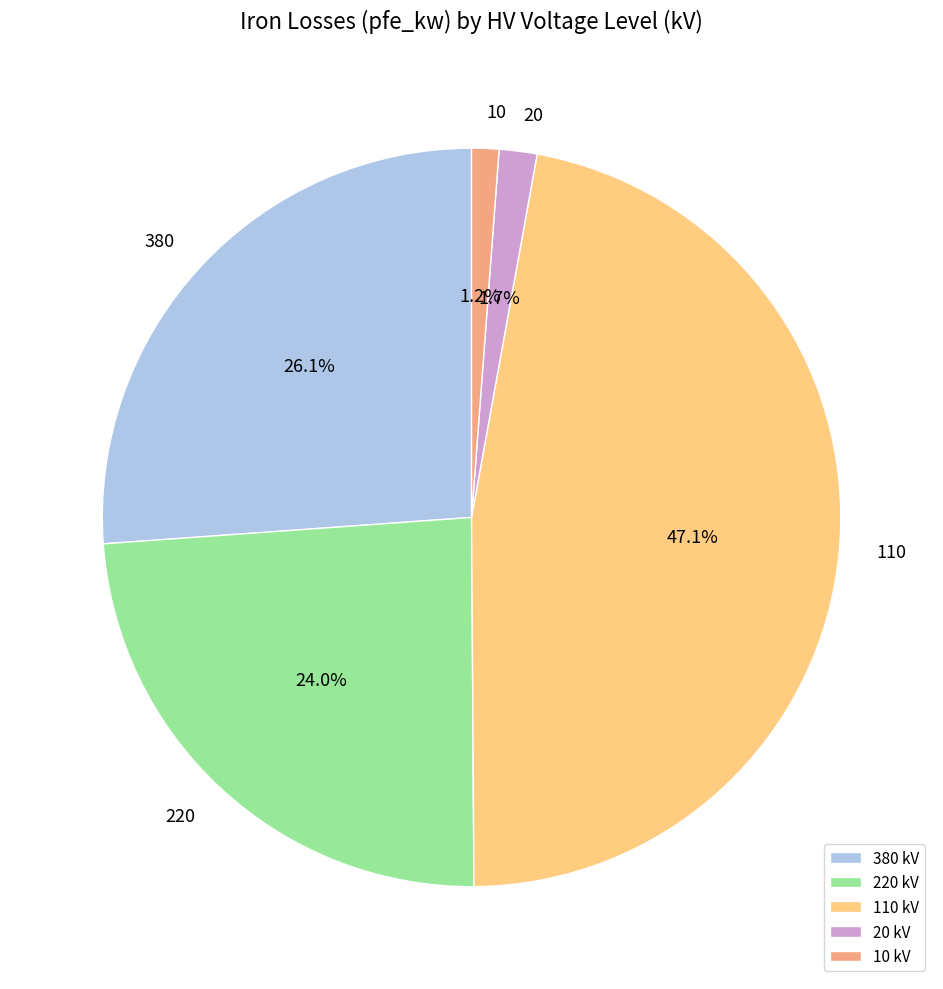

How many segments does this pie chart have?

5